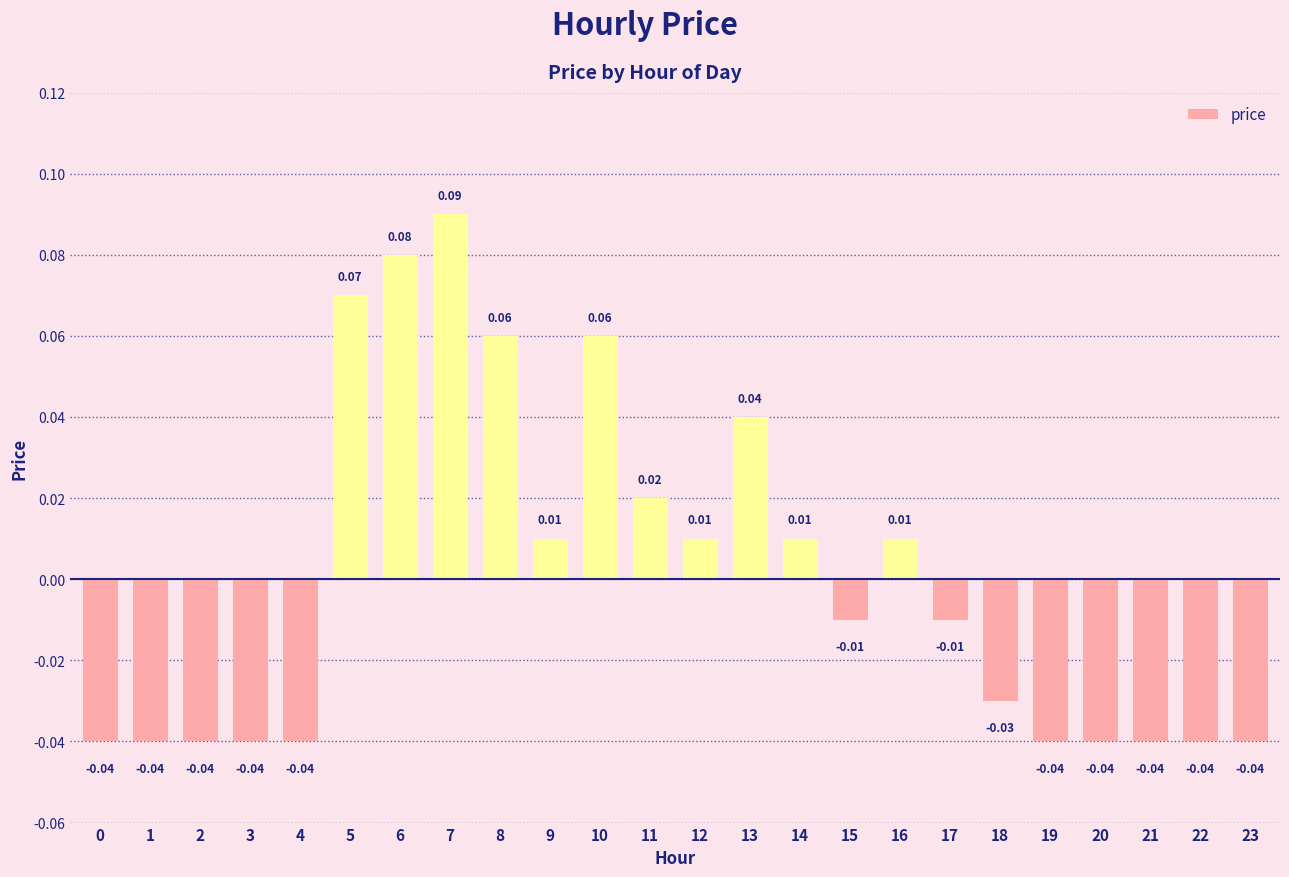

Between 17 and 22, which is larger?

17